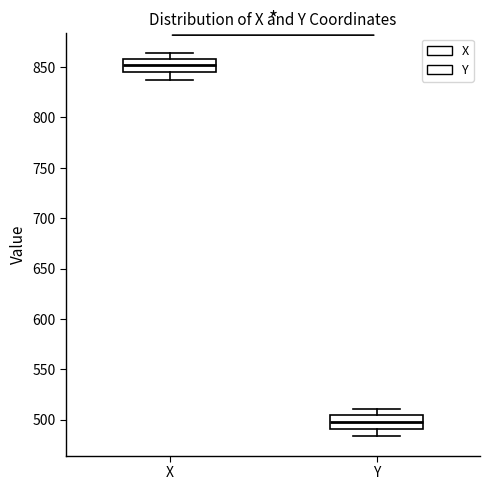

Which box's median line is the highest?

X